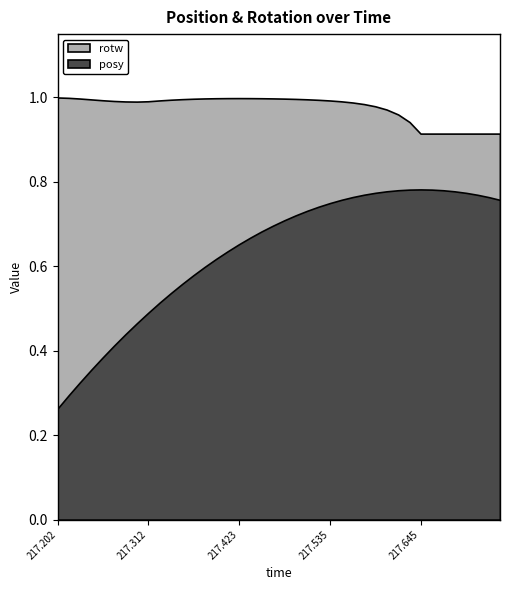

What position from the left is 217.2844?

7